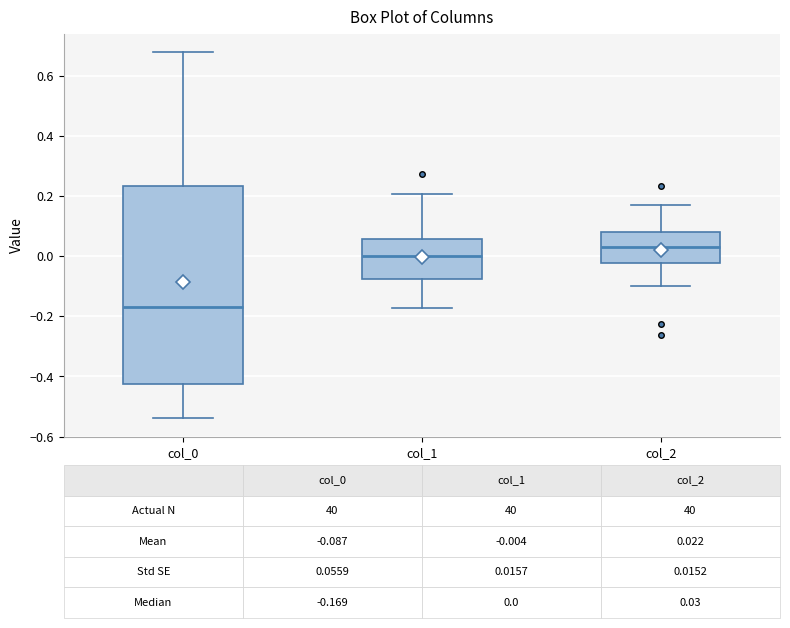

Which box has the lowest median line?

col_0